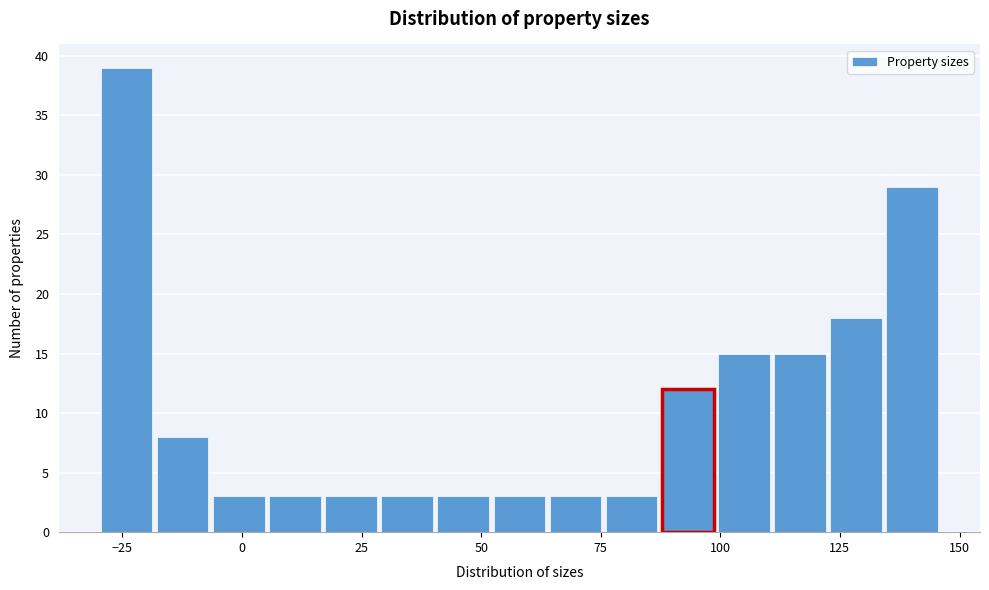

Around what value on the x-axis is the tallest bar? Give the approximate position of its centre, as read against the axis.

-25